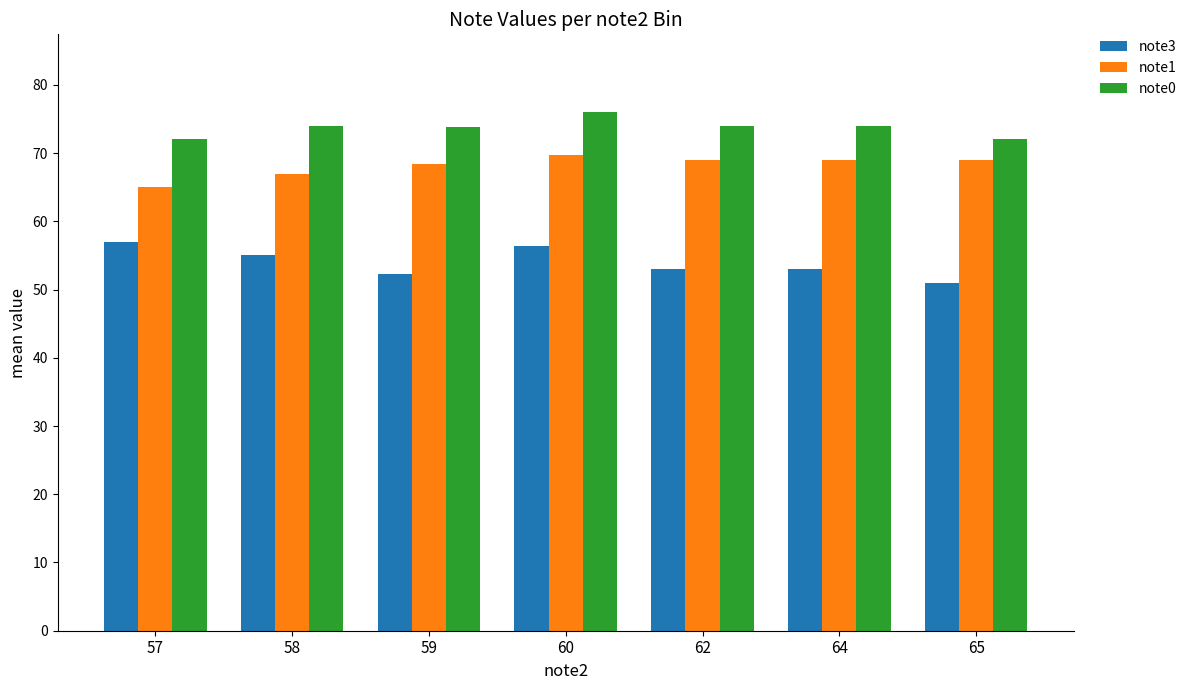

What is the approximate value of note0 at 57?

72.0